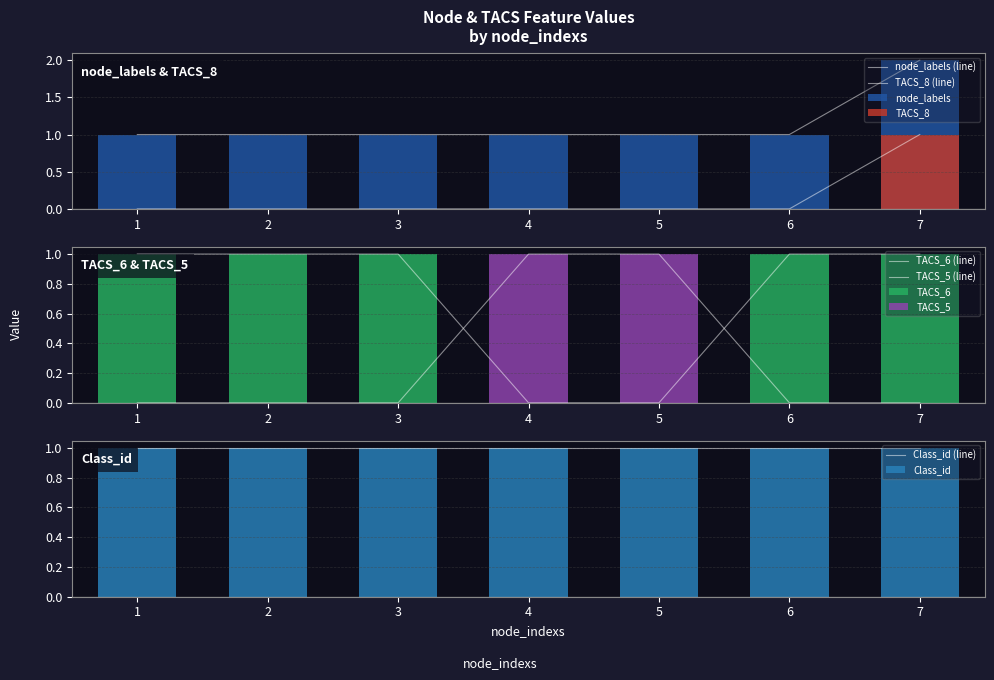

What is the spread (max minus min) of values at 2?

1